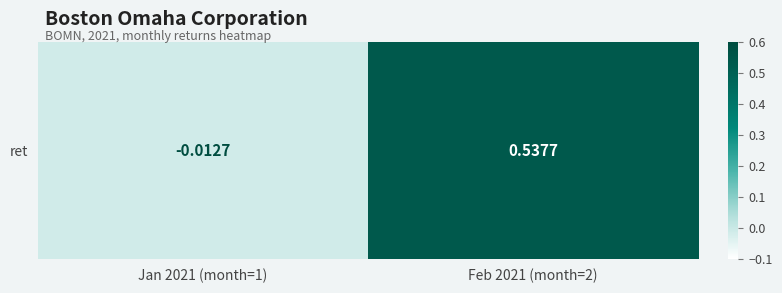

What is the sum of the values at Jan 2021 (month=1) and Feb 2021 (month=2)?

0.5